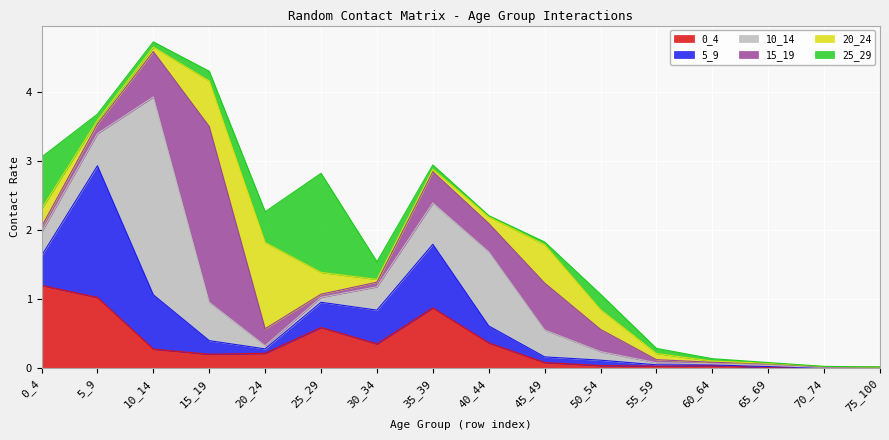

Reading right to left, transcribe all the data shown in this chart.

0_4: 75_100=0.0	70_74=0.0	65_69=0.0	60_64=0.0	55_59=0.0	50_54=0.0	45_49=0.1	40_44=0.4	35_39=0.9	30_34=0.4	25_29=0.6	20_24=0.2	15_19=0.2	10_14=0.3	5_9=1.0	0_4=1.2
5_9: 75_100=0.0	70_74=0.0	65_69=0.0	60_64=0.0	55_59=0.0	50_54=0.1	45_49=0.1	40_44=0.2	35_39=0.9	30_34=0.5	25_29=0.4	20_24=0.1	15_19=0.2	10_14=0.8	5_9=1.9	0_4=0.4
10_14: 75_100=0.0	70_74=0.0	65_69=0.0	60_64=0.0	55_59=0.0	50_54=0.1	45_49=0.4	40_44=1.1	35_39=0.6	30_34=0.3	25_29=0.1	20_24=0.0	15_19=0.6	10_14=2.9	5_9=0.5	0_4=0.3
15_19: 75_100=0.0	70_74=0.0	65_69=0.0	60_64=0.0	55_59=0.0	50_54=0.3	45_49=0.7	40_44=0.4	35_39=0.5	30_34=0.1	25_29=0.0	20_24=0.2	15_19=2.5	10_14=0.7	5_9=0.1	0_4=0.1
20_24: 75_100=0.0	70_74=0.0	65_69=0.0	60_64=0.0	55_59=0.1	50_54=0.3	45_49=0.6	40_44=0.1	35_39=0.0	30_34=0.0	25_29=0.3	20_24=1.2	15_19=0.7	10_14=0.1	5_9=0.1	0_4=0.3
25_29: 75_100=0.0	70_74=0.0	65_69=0.0	60_64=0.0	55_59=0.1	50_54=0.2	45_49=0.0	40_44=0.0	35_39=0.1	30_34=0.3	25_29=1.4	20_24=0.4	15_19=0.1	10_14=0.1	5_9=0.1	0_4=0.7